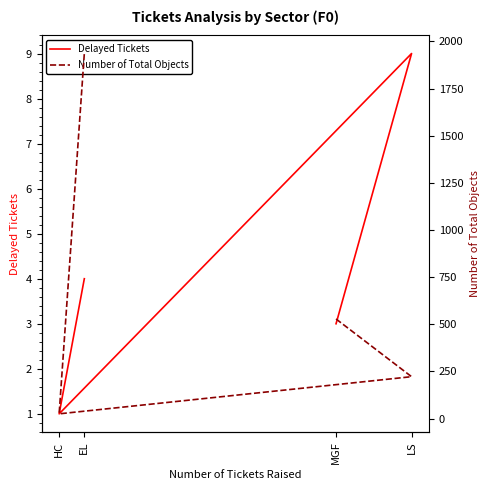

The value of Delayed Tickets at EL is 4. True or false?

True